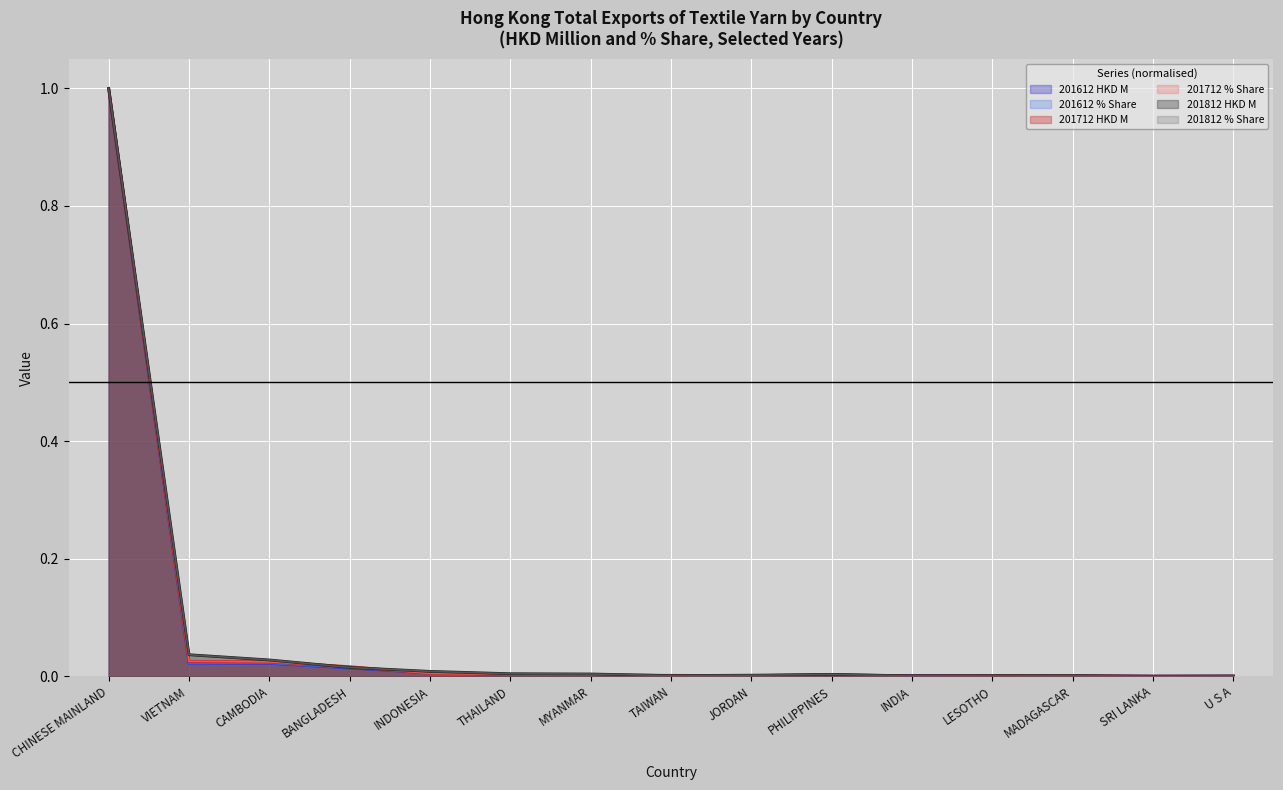

At how many categories does at least one series exceed 0?

15